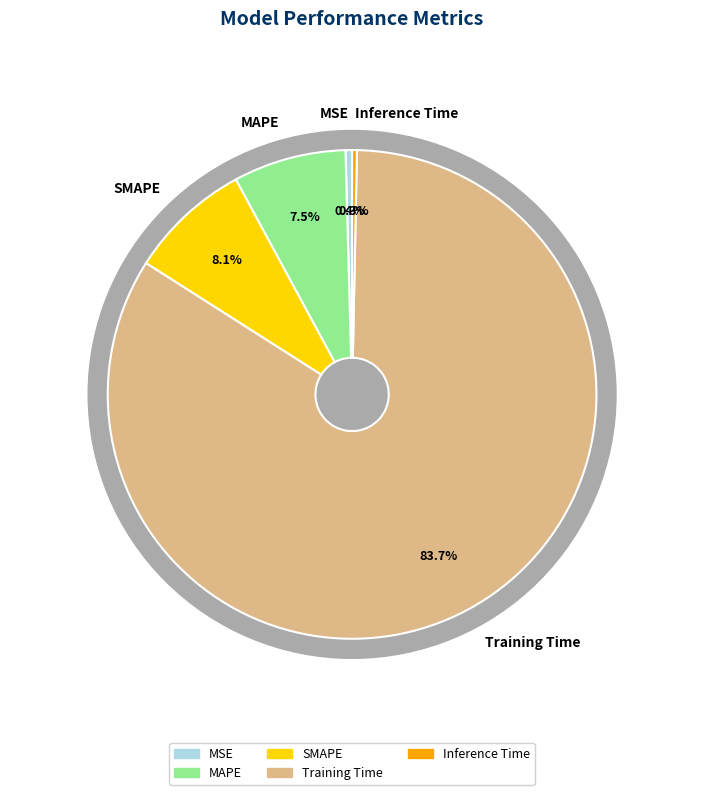

Rank the categories by value from lowest to highest.

Inference Time, MSE, MAPE, SMAPE, Training Time